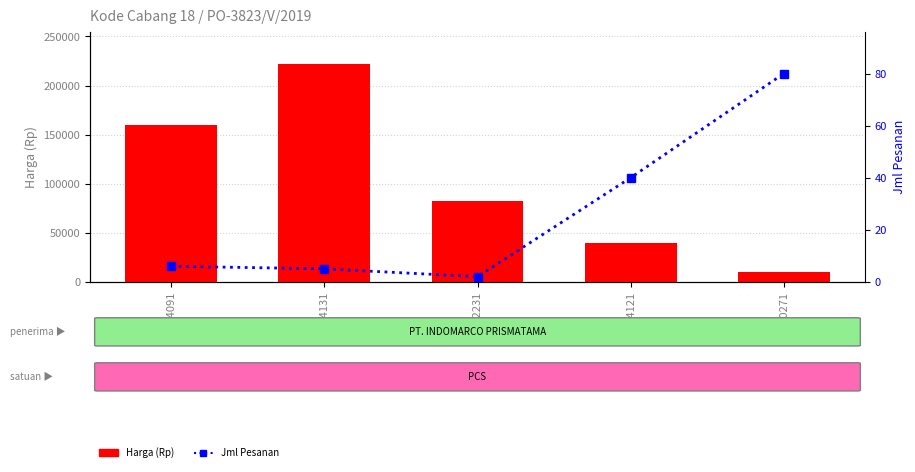

What is the minimum value for Jml Pesanan?

2.0